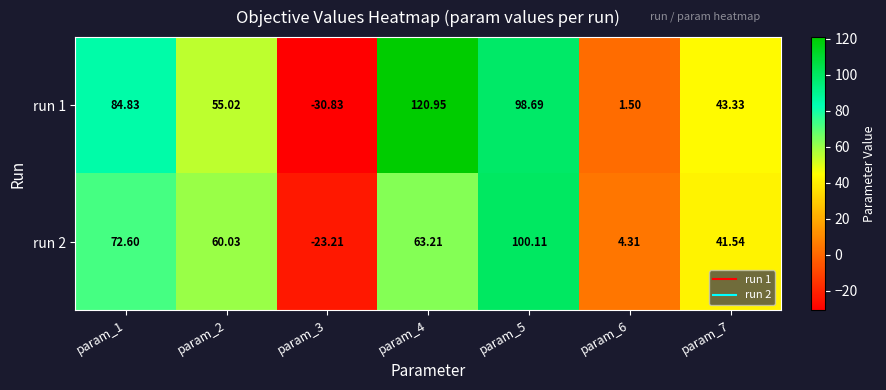

Which series has the largest range (max minus min)?

run 1